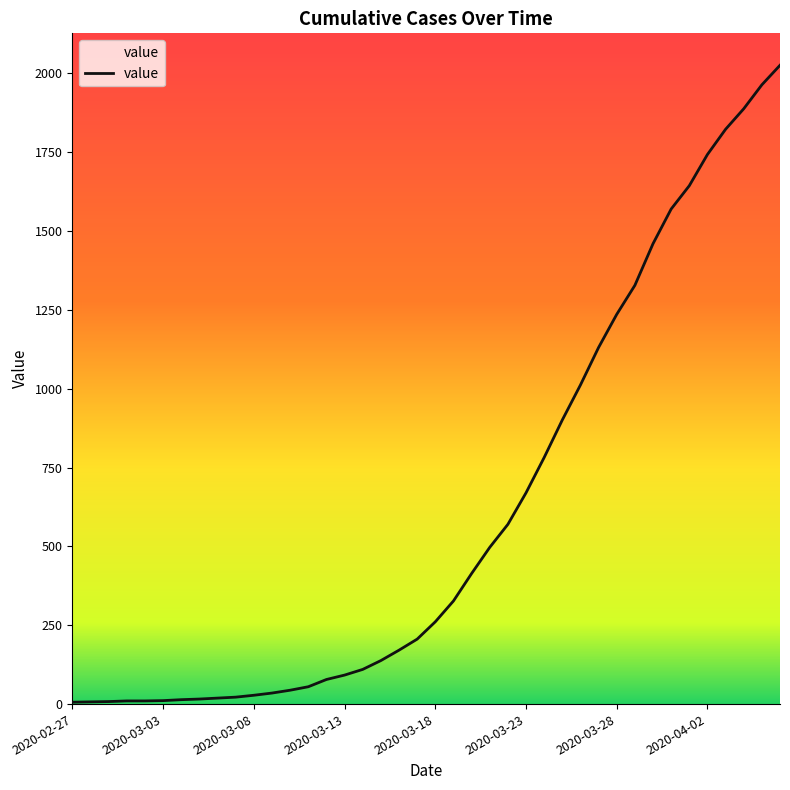

What is the minimum value shown in the chart?

6